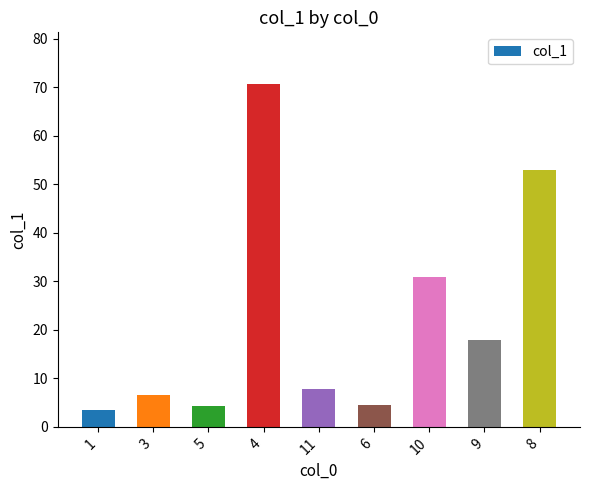

Which label corresponds to the smallest value in the chart?

1